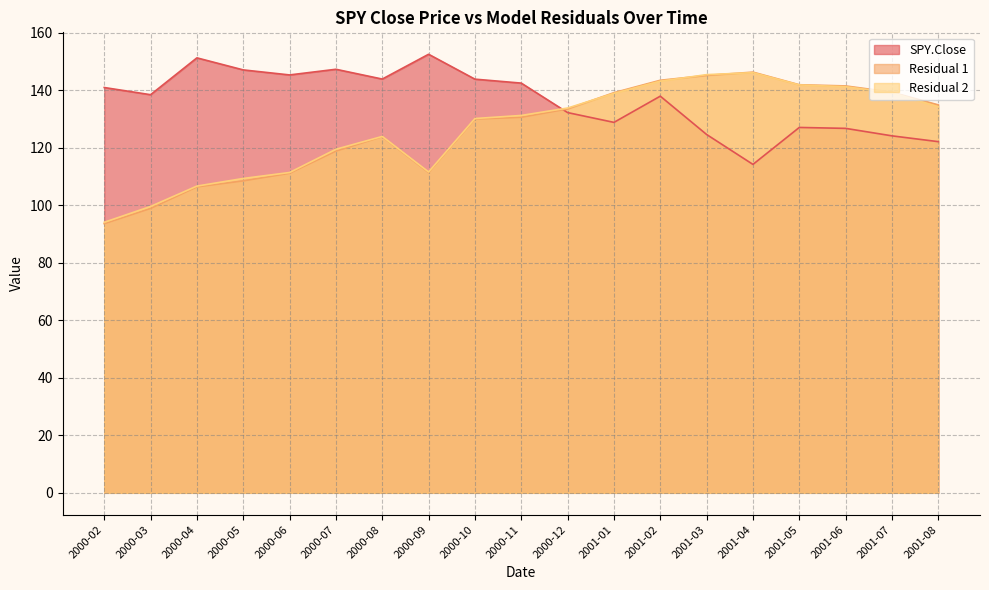

How many values in the Residual 1 series exceed 130?

10